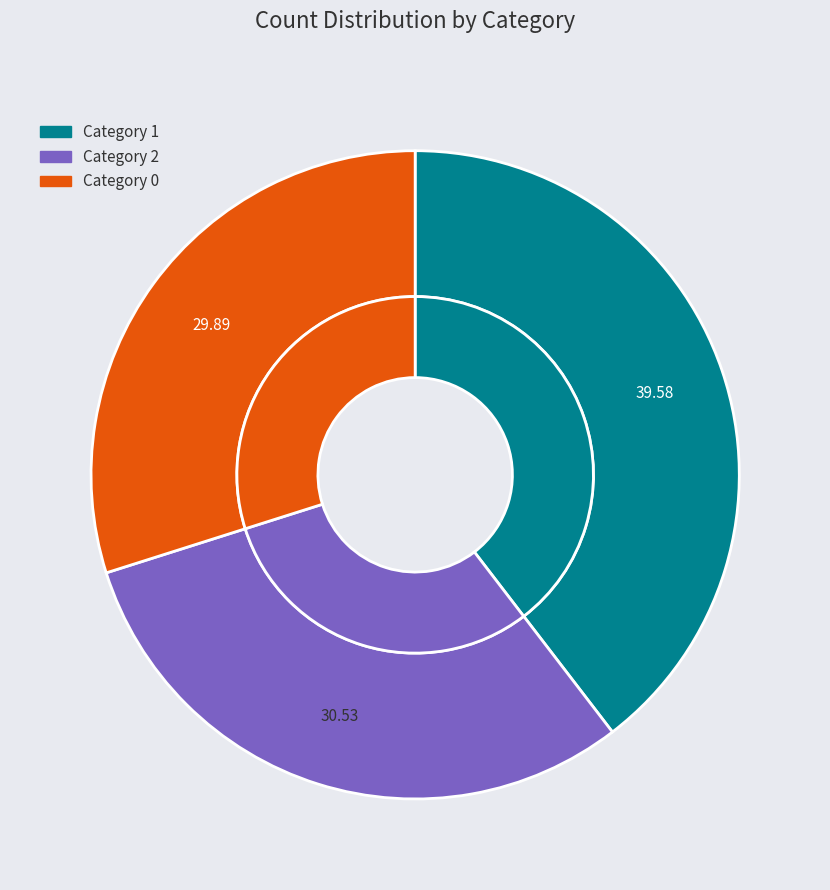

Count the number of slices in the pie.

3